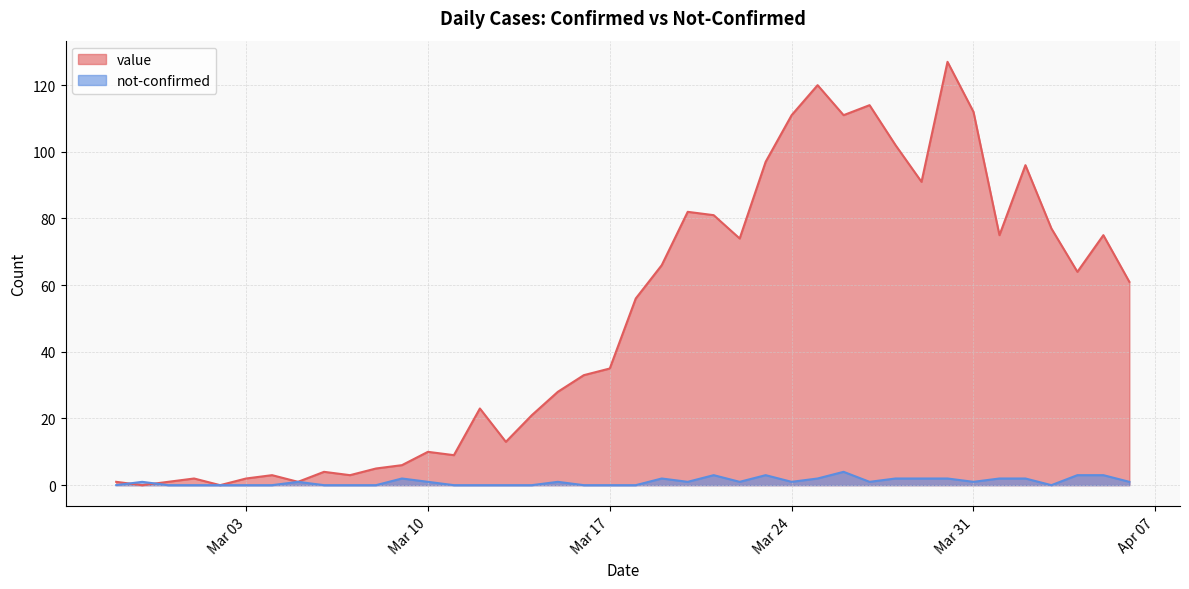

Reading left to right, extract all data points from this chart.

value: 1	0	1	2	0	2	3	1	4	3	5	6	10	9	23	13	21	28	33	35	56	66	82	81	74	97	111	120	111	114	102	91	127	112	75	96	77	64	75	61
not-confirmed: 0	1	0	0	0	0	0	1	0	0	0	2	1	0	0	0	0	1	0	0	0	2	1	3	1	3	1	2	4	1	2	2	2	1	2	2	0	3	3	1